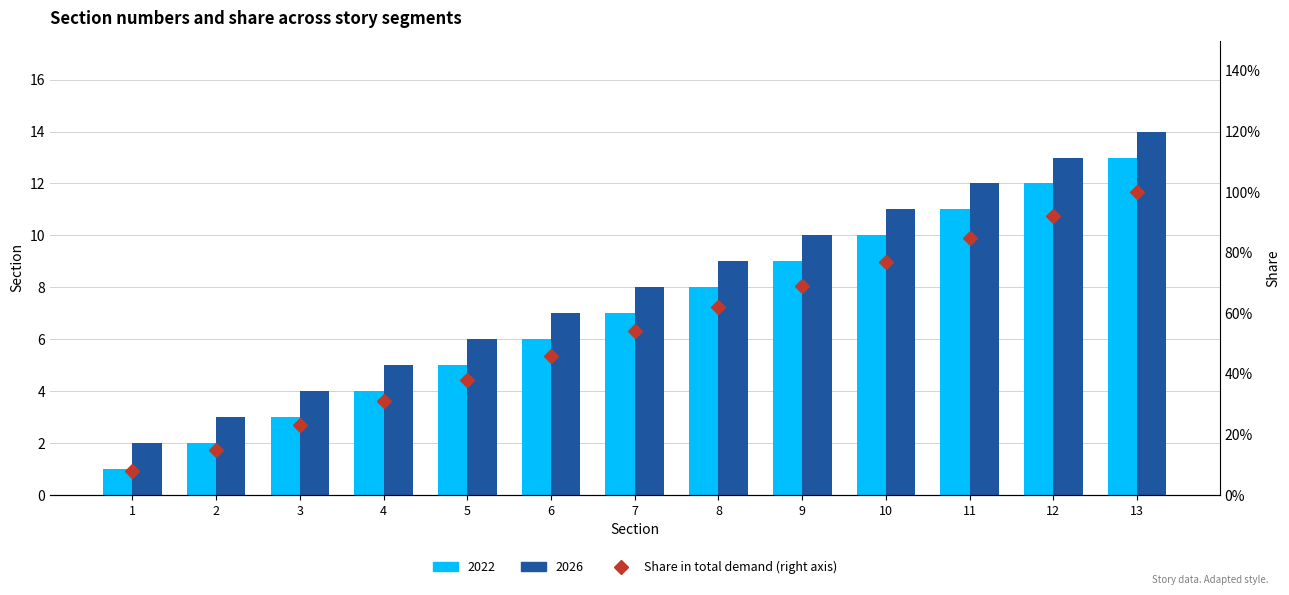

The value at 5 is 0.6. True or false?

False